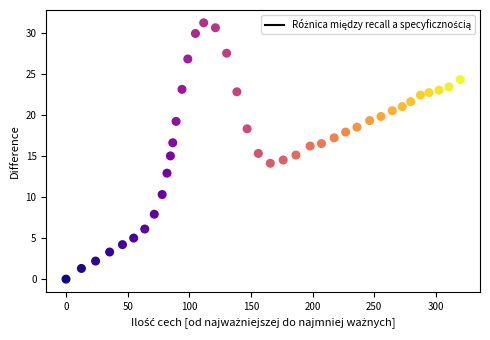

What is the range of Y values (max minus min)?

31.2